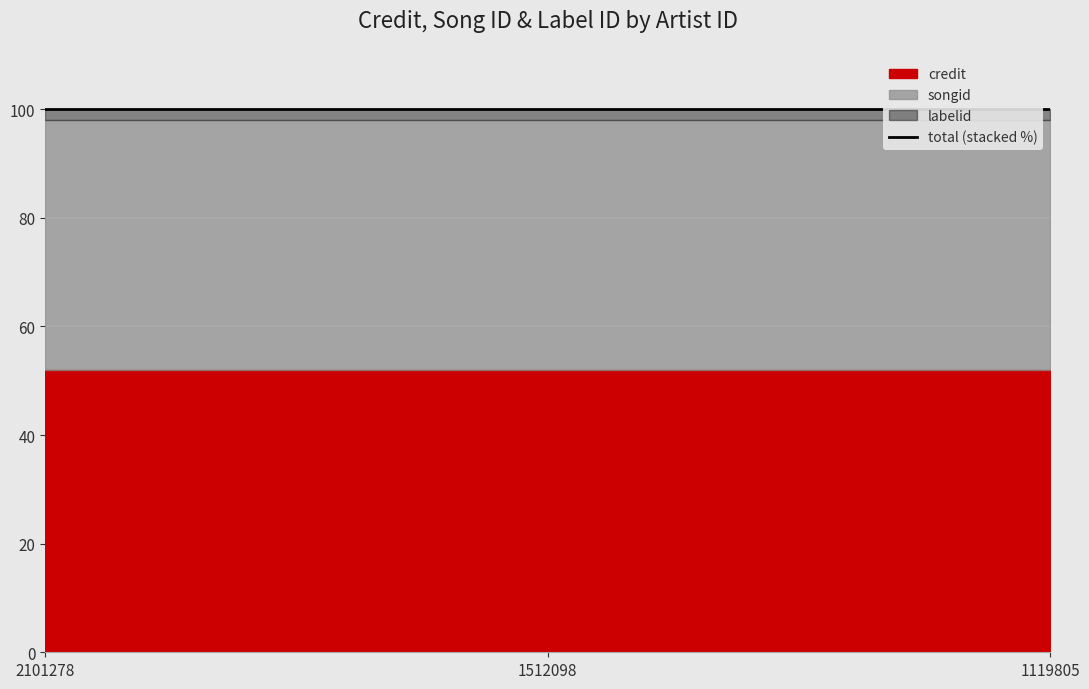

Rank the series at 2101278 from highest to lowest value.

credit, songid, labelid